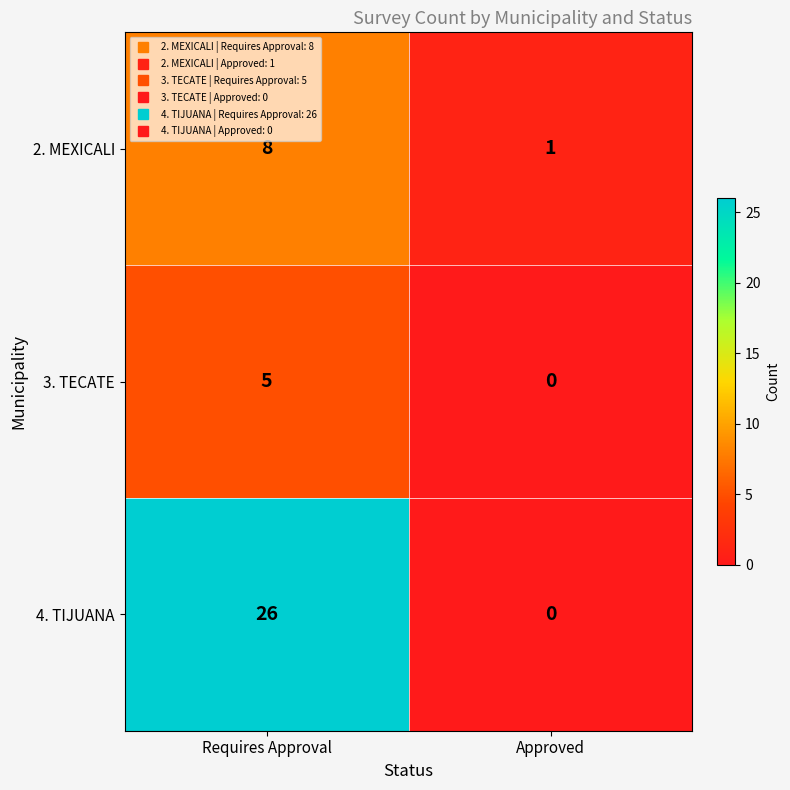

Read the 2. MEXICALI value at Requires Approval.

8